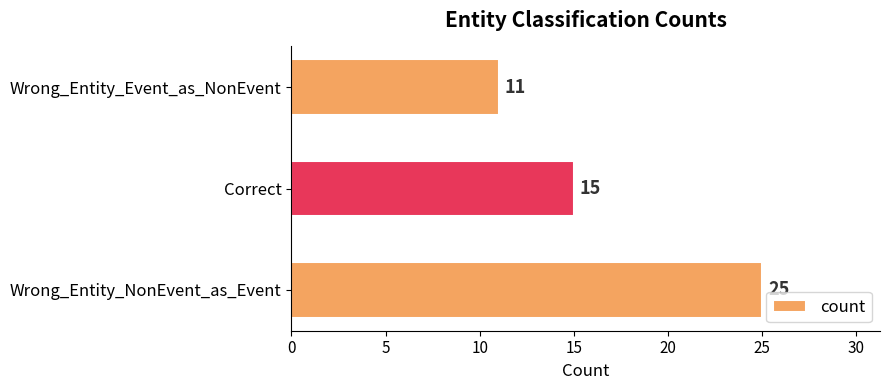

How many categories are shown in the chart?

3